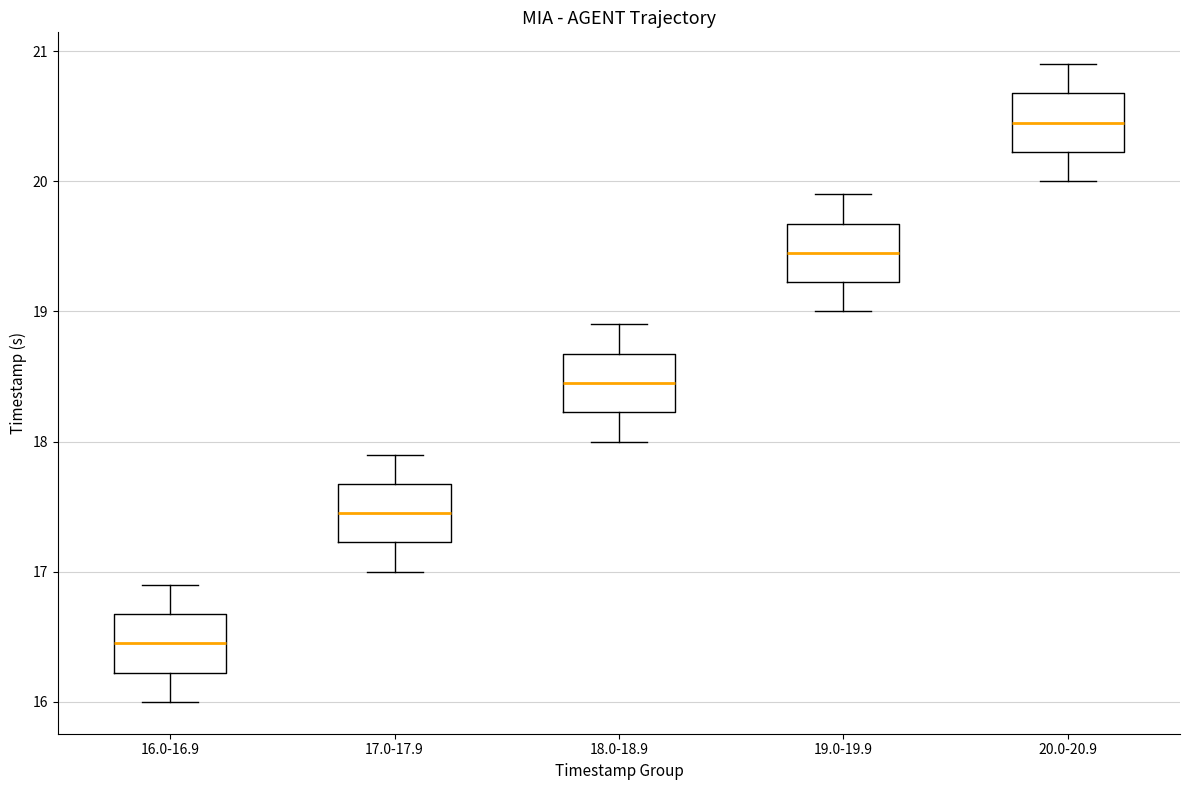

Reading left to right, read every box against the y-axis: the position of its median line, the range the box covers, and the ends of its whiskers. The values are not printed on the chart, so give them approximately, as read against the axis.

16.0-16.9: median 16.5, box 16.2 to 16.7, whiskers 16.0 to 16.9
17.0-17.9: median 17.5, box 17.2 to 17.7, whiskers 17.0 to 17.9
18.0-18.9: median 18.5, box 18.2 to 18.7, whiskers 18.0 to 18.9
19.0-19.9: median 19.5, box 19.2 to 19.7, whiskers 19.0 to 19.9
20.0-20.9: median 20.5, box 20.2 to 20.7, whiskers 20.0 to 20.9